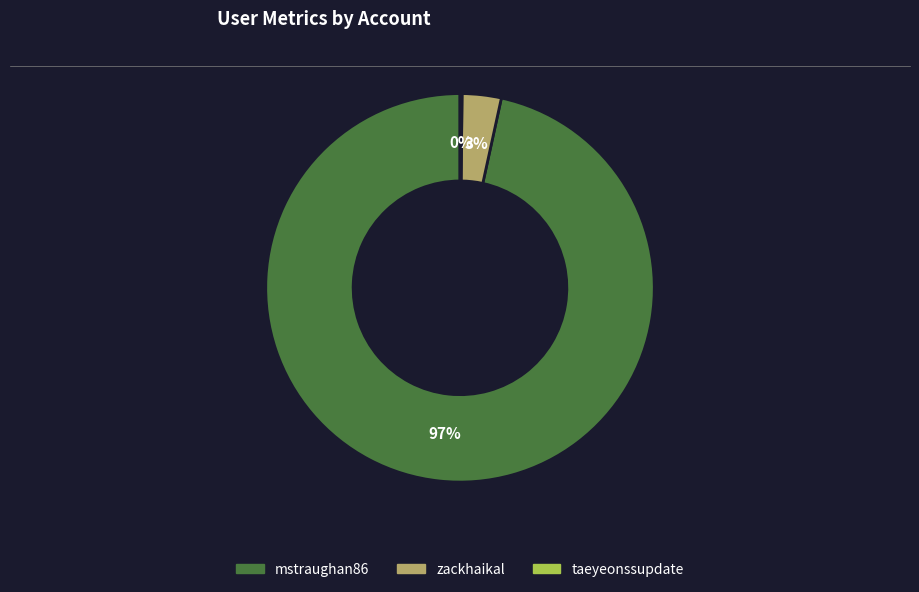

To the nearest percent, what is the average slice percentage?

33%